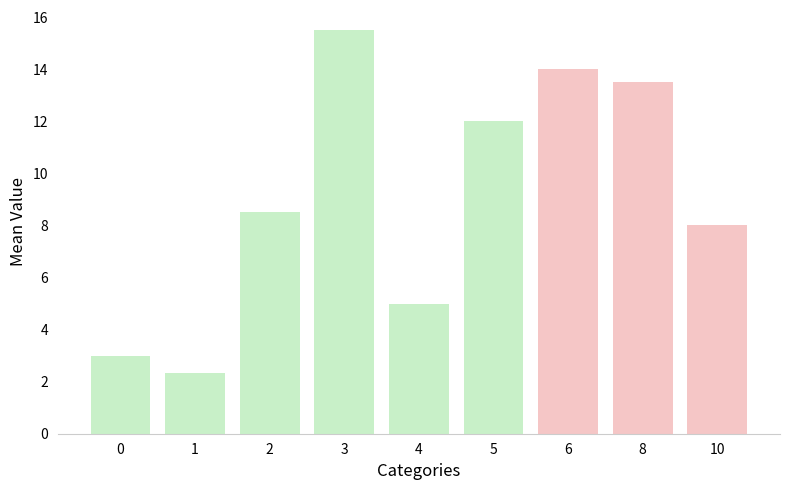

Where is the data nearest to the value 8?

10